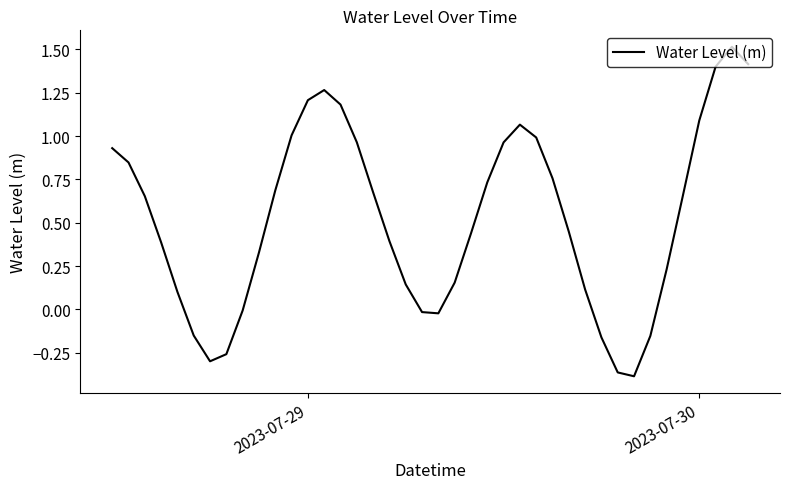

What is the difference between the maximum and minimum values?

1.9